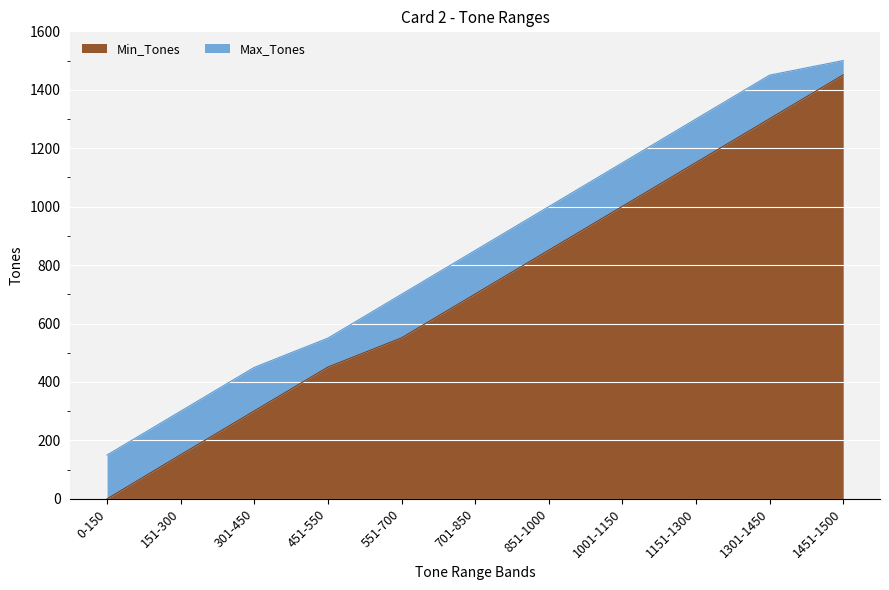

True or false: Max_Tones and Min_Tones cross at least once.

False